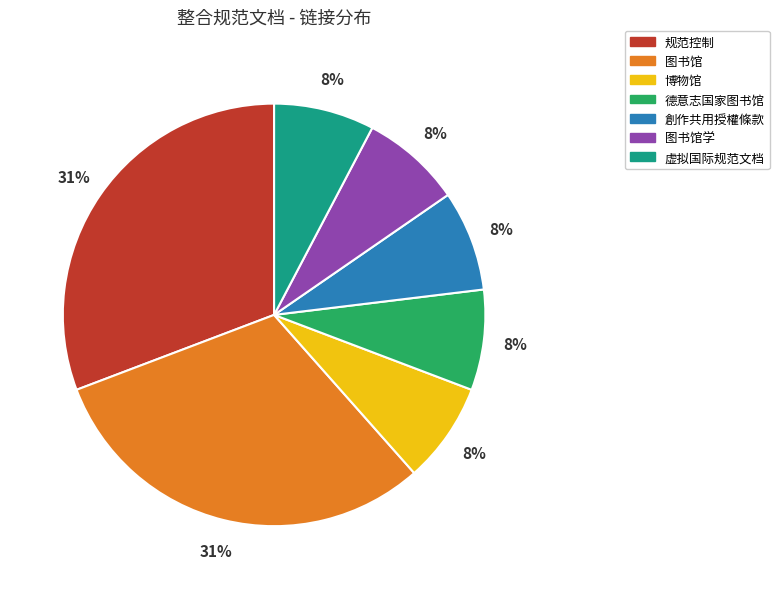

Is there any slice that represents more than half of the pie?

No